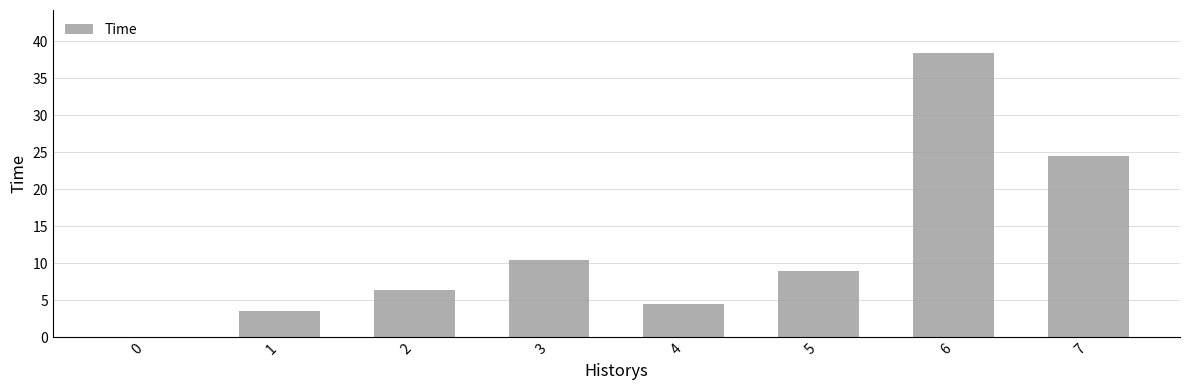

The value at 1 is 3.6. True or false?

True